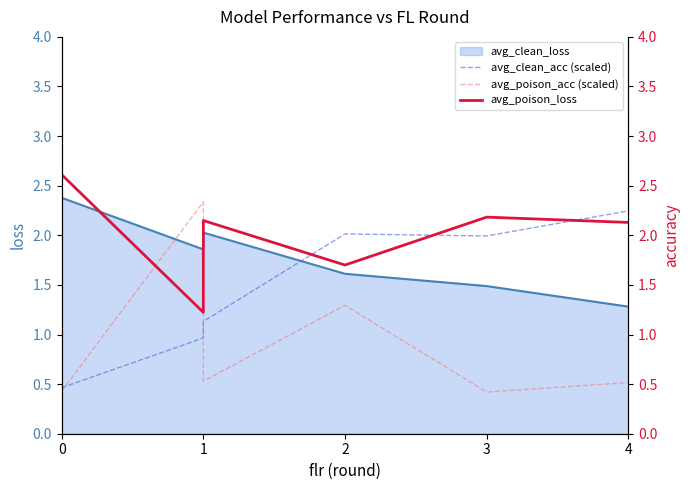

True or false: avg_poison_loss has a value of 1.2 at 1.

False